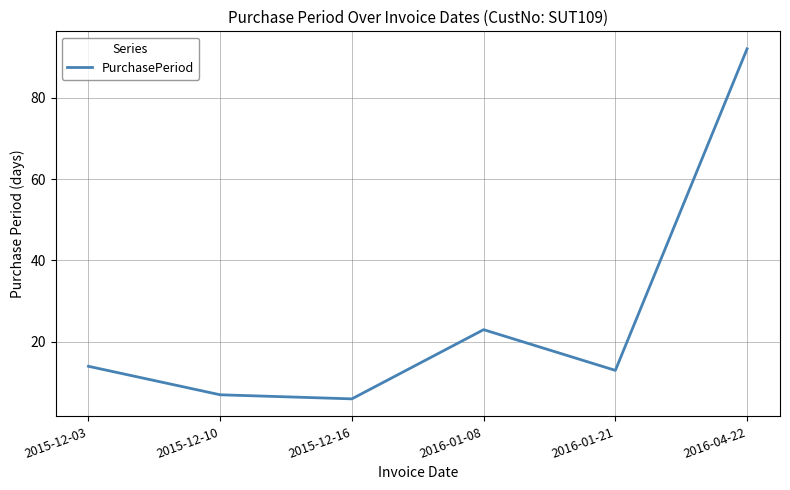

Reading left to right, list all the values displayed in this chart.

14	7	6	23	13	92